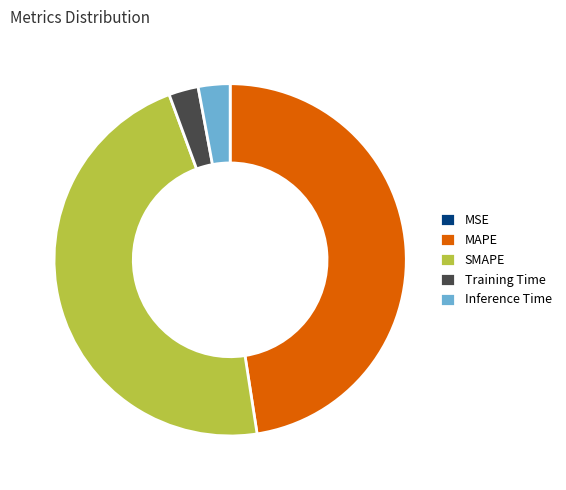

Is there any slice that represents more than half of the pie?

No